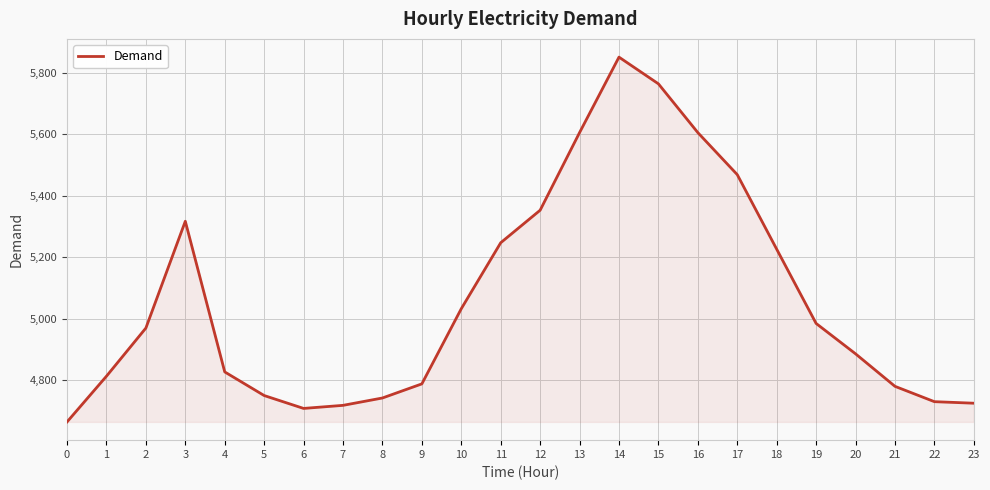

What is the maximum value shown in the chart?

5852